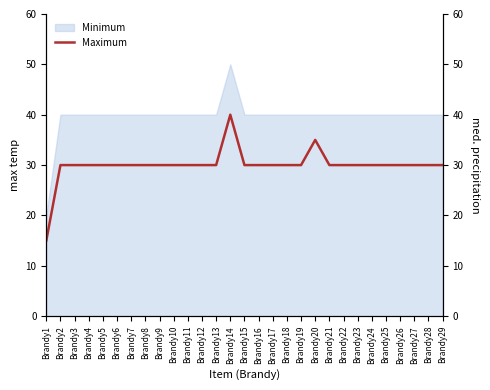

At which category does the chart reach its minimum across all series?

Brandy1